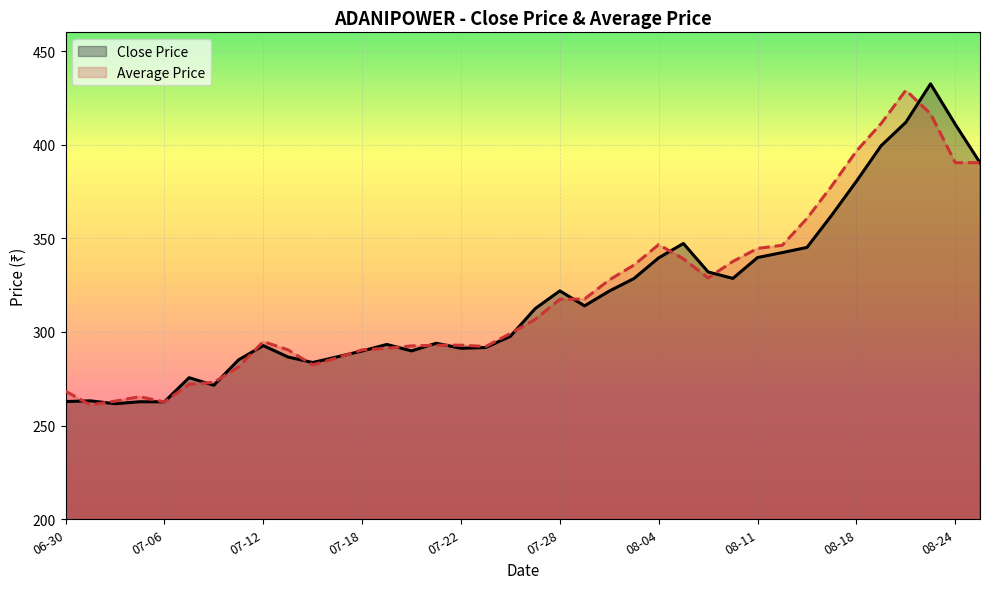

True or false: Close Price and Average Price intersect in this chart.

True